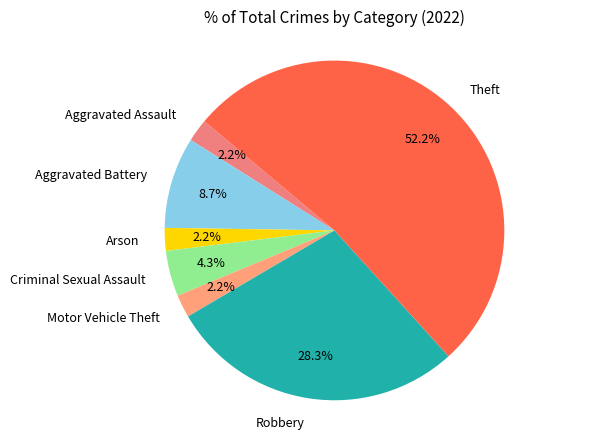

What percentage do Arson and Theft together represent?

54.3%